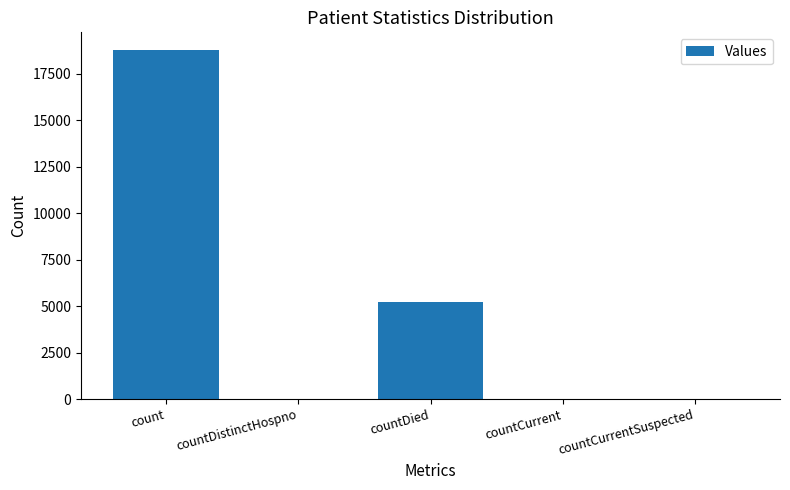

Is it true that the value at count is 33383?

False